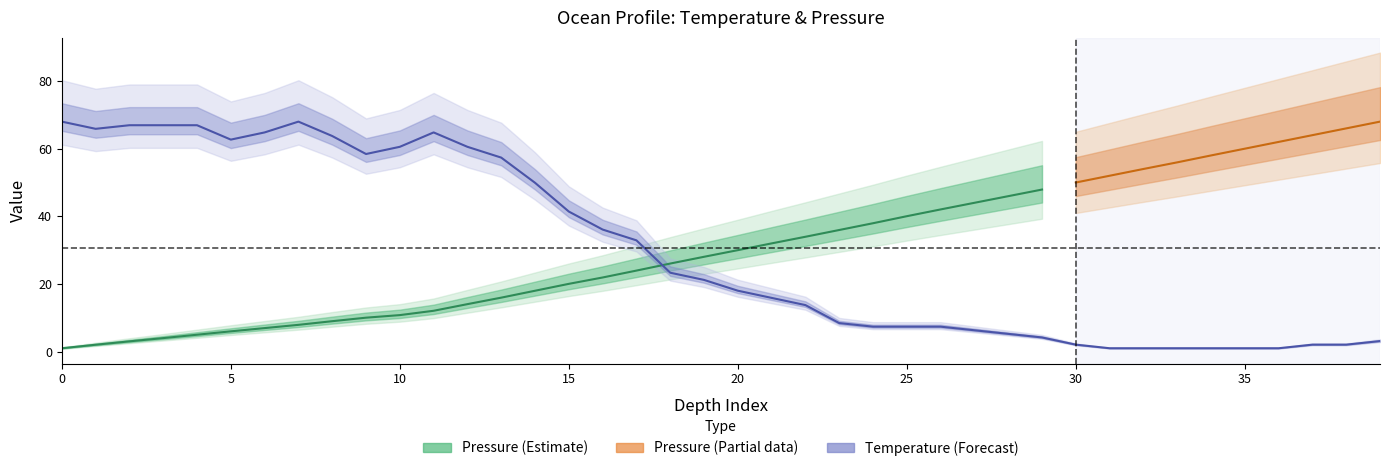

The value at 21 is 9.0. True or false?

False